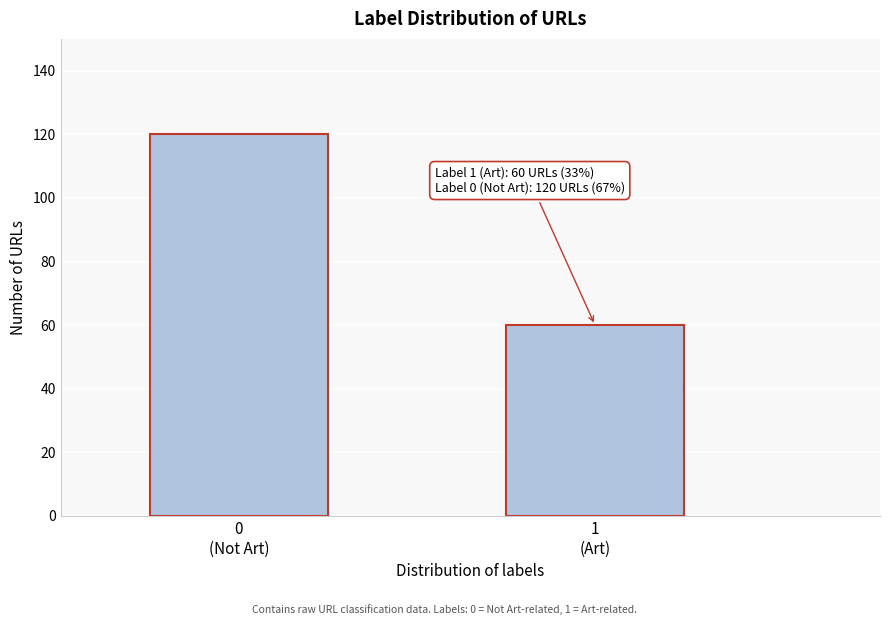

Reading left to right, what are all the values shown in this chart?

120	60